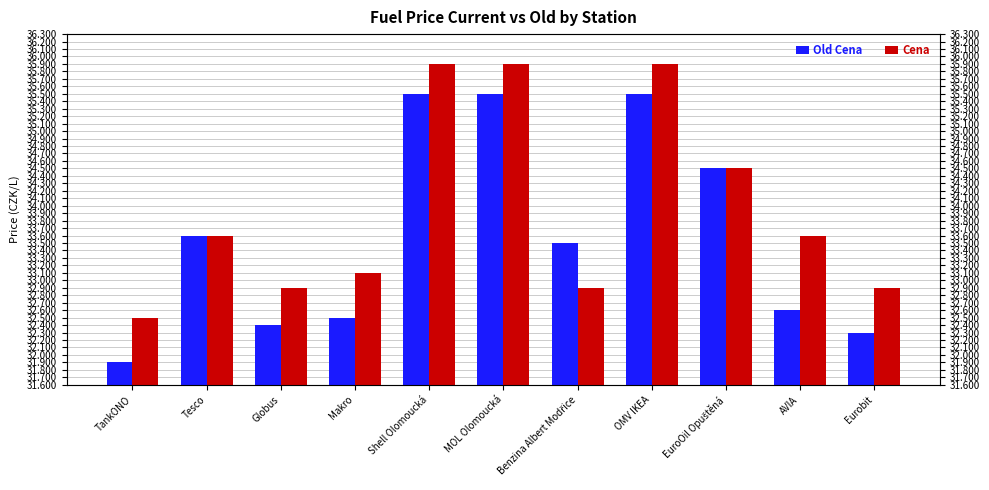

The Old Cena series shows 33.5 at Benzina Albert Modřice. True or false?

True